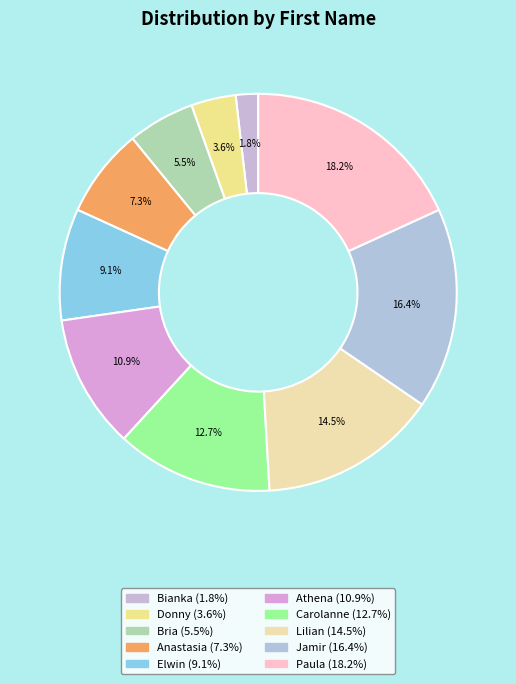

What is the change in value from Bria to Paula?

+7